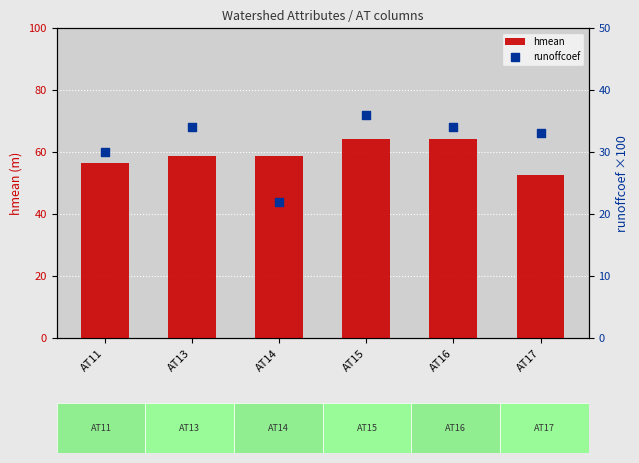

Which series has the largest total across all categories?

hmean